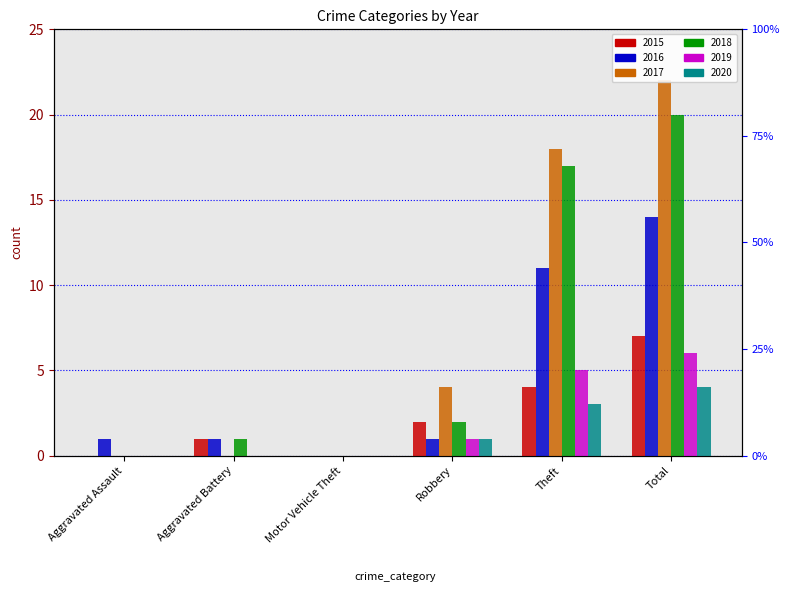

Is it true that 2019 equals 0 at Aggravated Assault?

True